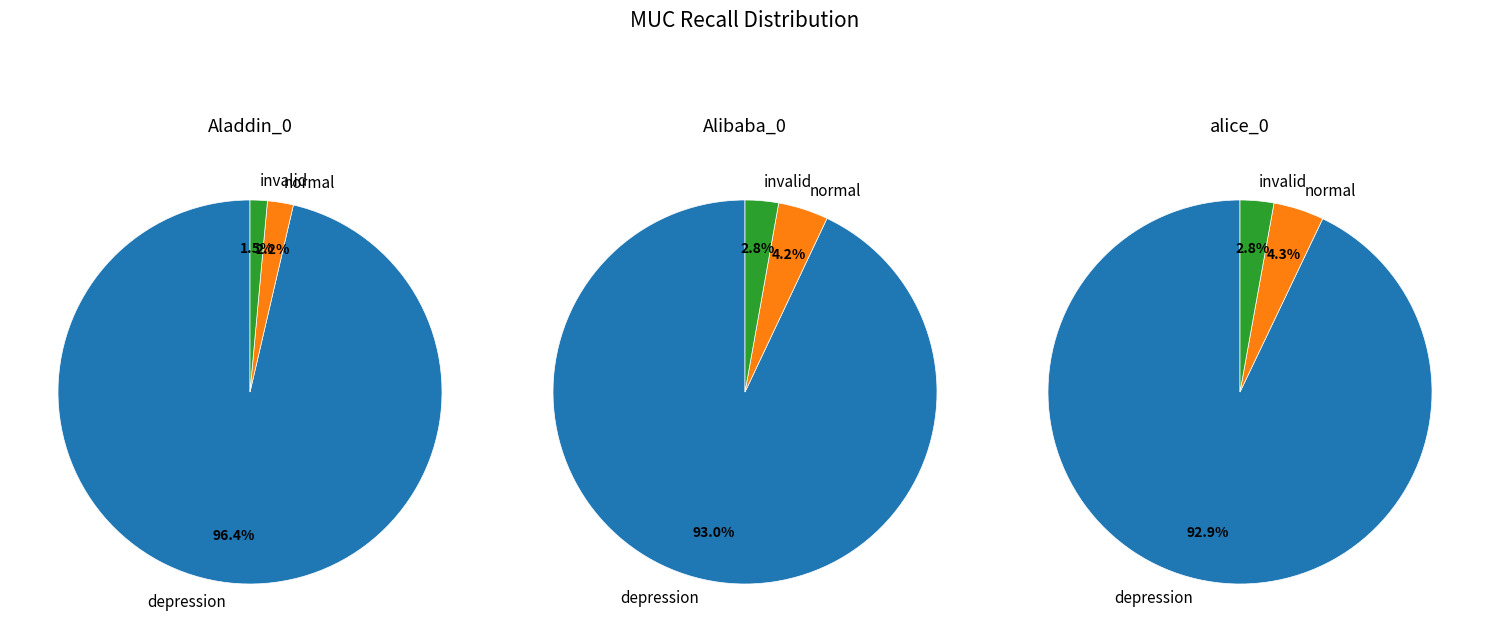

To the nearest percent, what percentage of the pie is alice_0?

33%